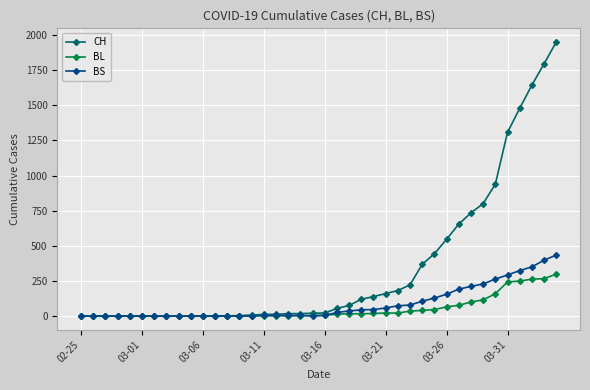

Which series has the largest total across all categories?

CH